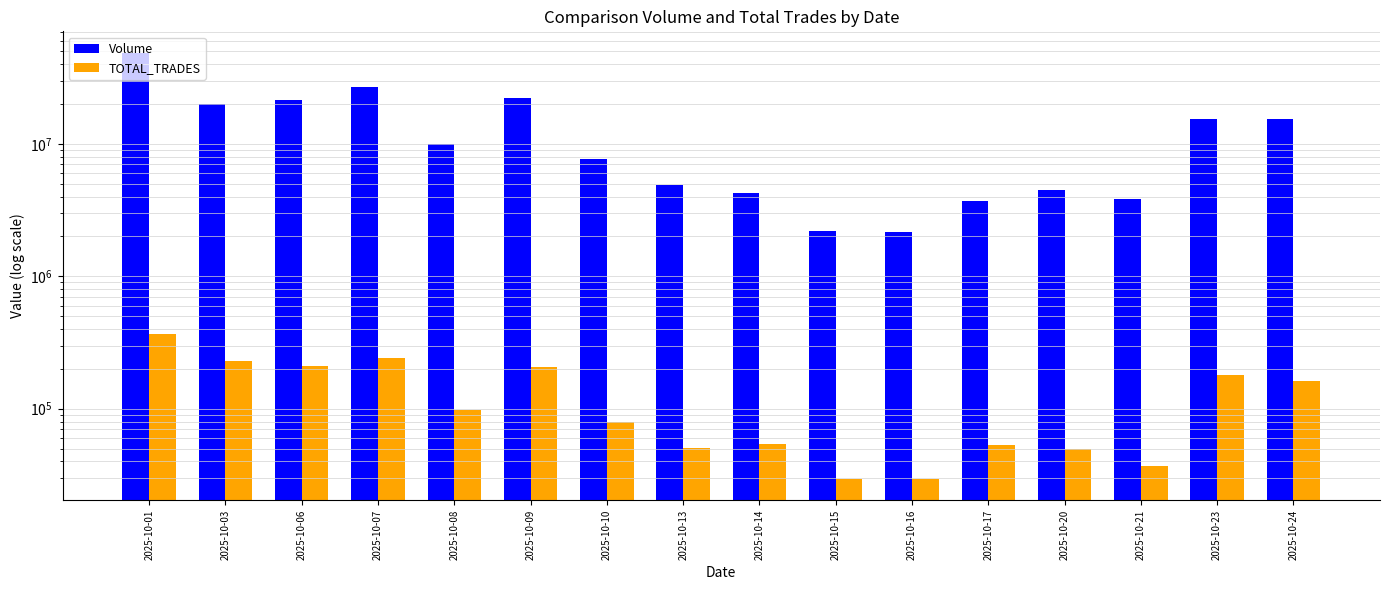

Between 2025-10-13 and 2025-10-14, which is larger?

2025-10-13